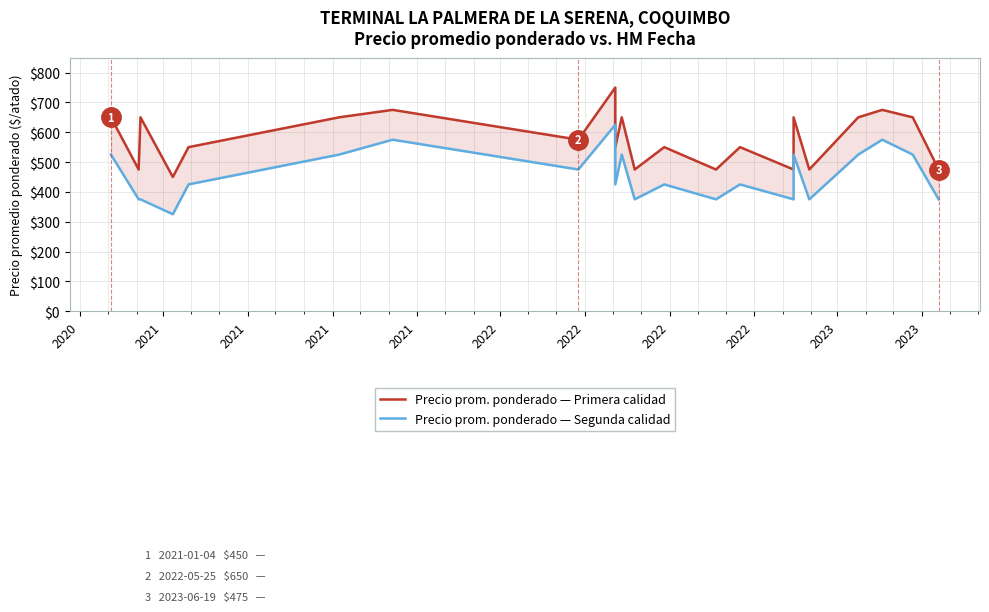

List the series in order of their overall mean, highest first.

Precio prom. ponderado — Primera calidad, Precio prom. ponderado — Segunda calidad